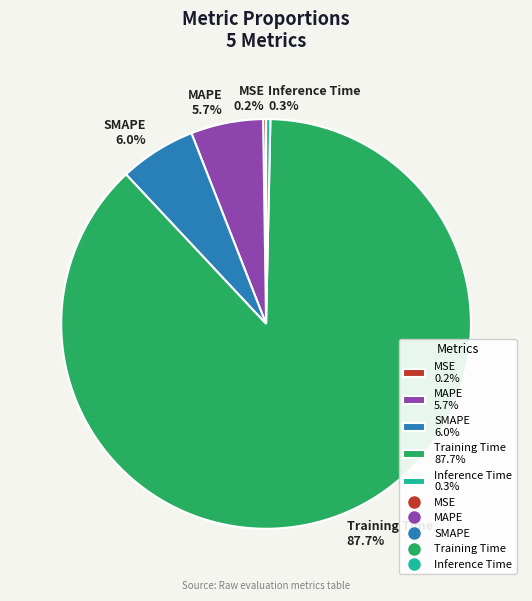

Which has a higher value, SMAPE 6.0% or Inference Time 0.3%?

SMAPE 6.0%